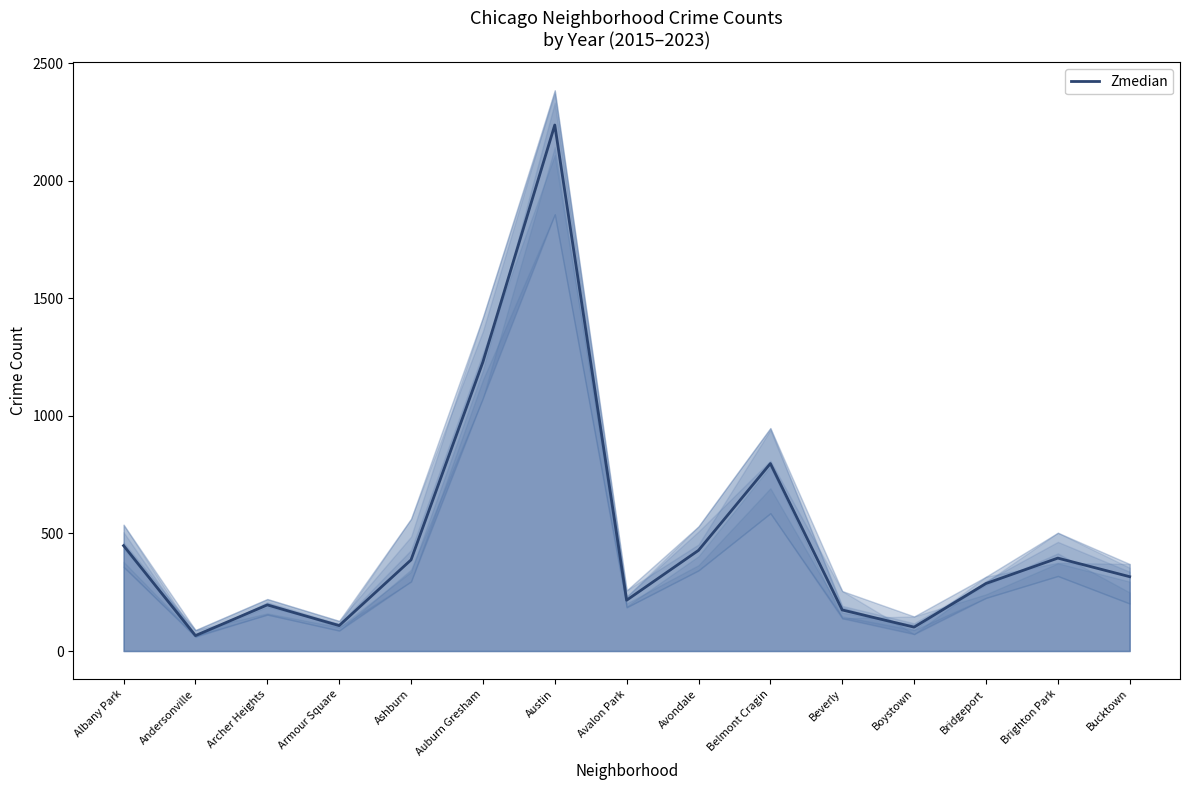

Which has a higher value, Albany Park or Ashburn?

Albany Park